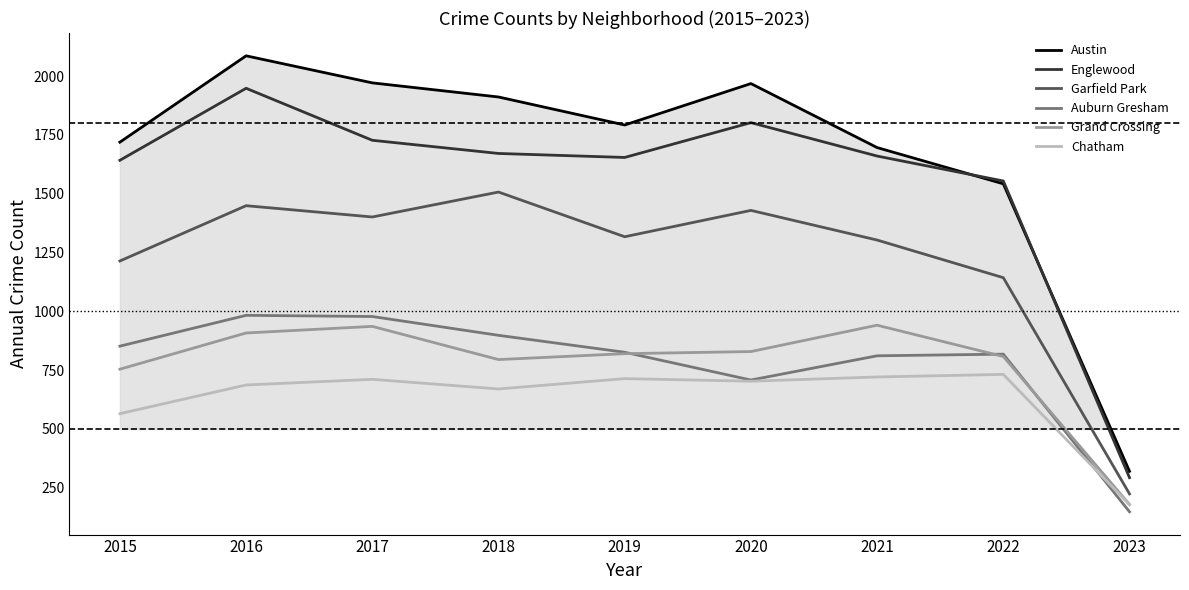

What is the difference between the Grand Crossing values at 2022 and 2019?

12